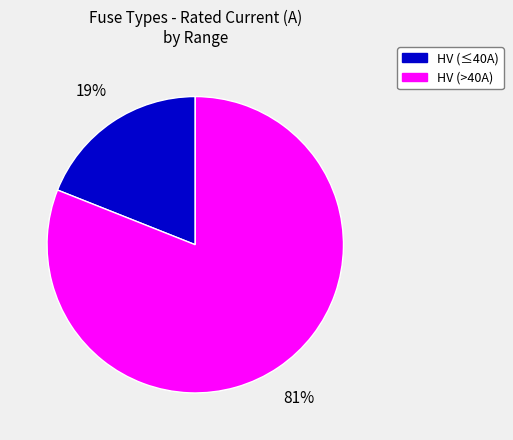

To the nearest percent, what is the difference between the largest and smallest slice percentages?

62%